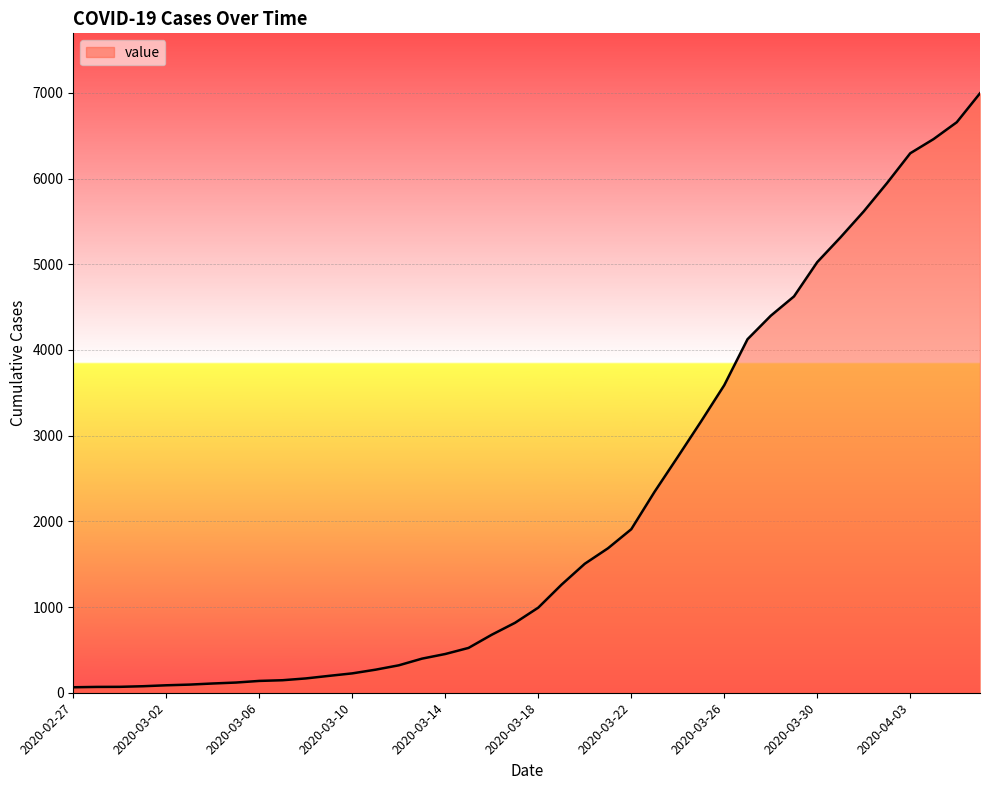

What is the greatest value displayed?

6995